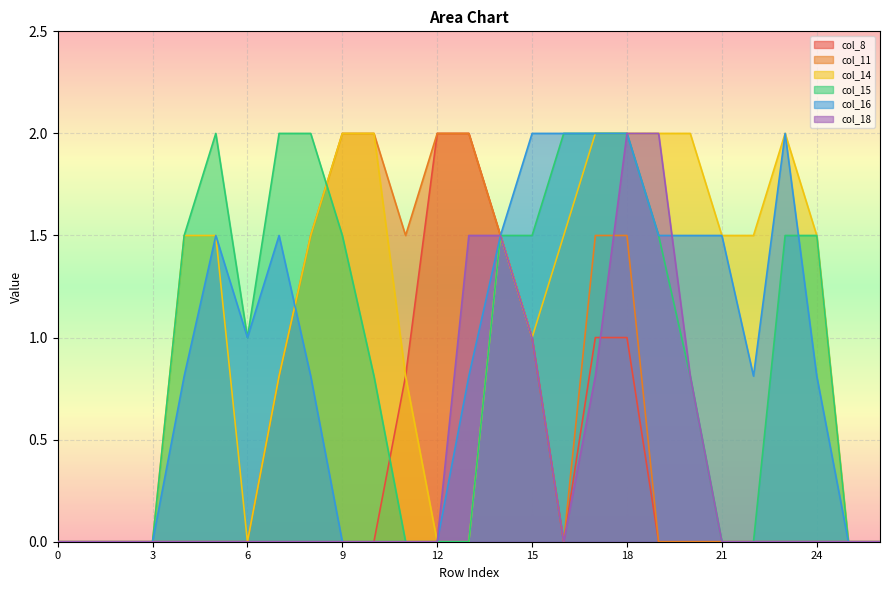

Is it true that col_18 equals -1.0 at 1?

False